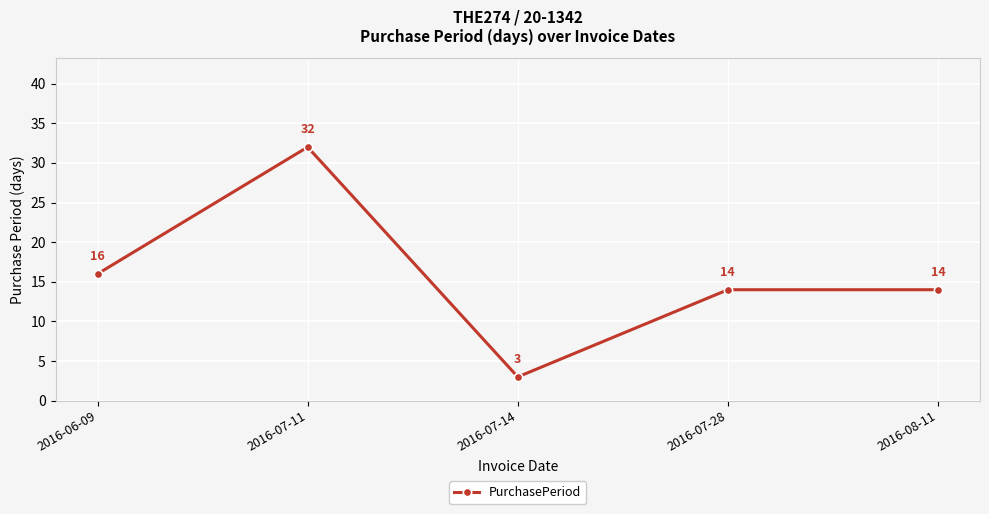

Where is the first local maximum?

2016-07-11